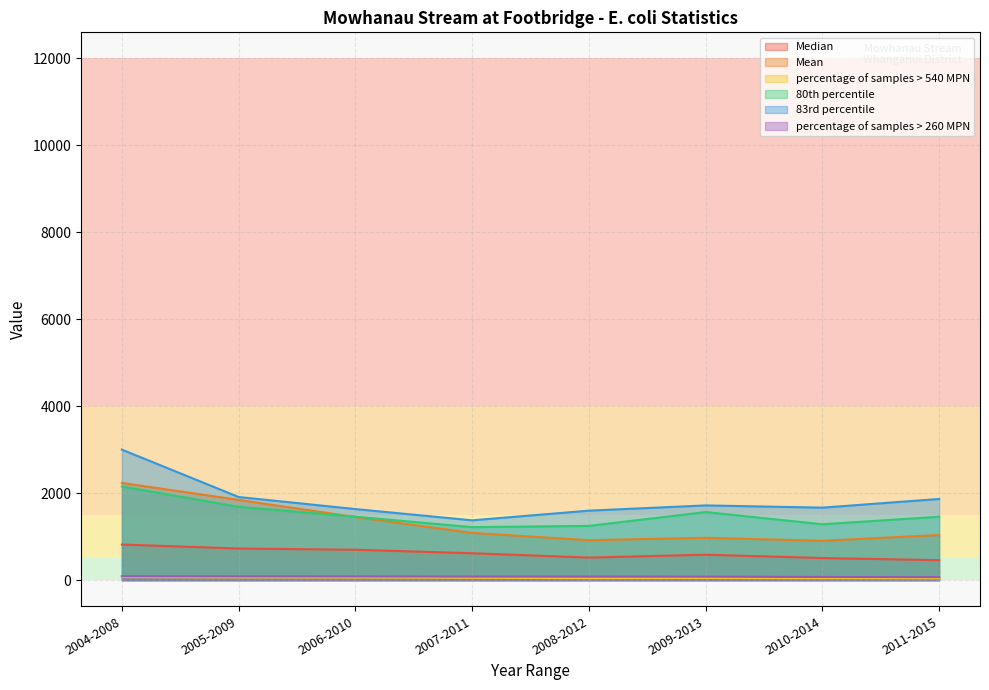

What is the label of the 2nd point from the left?

2005-2009